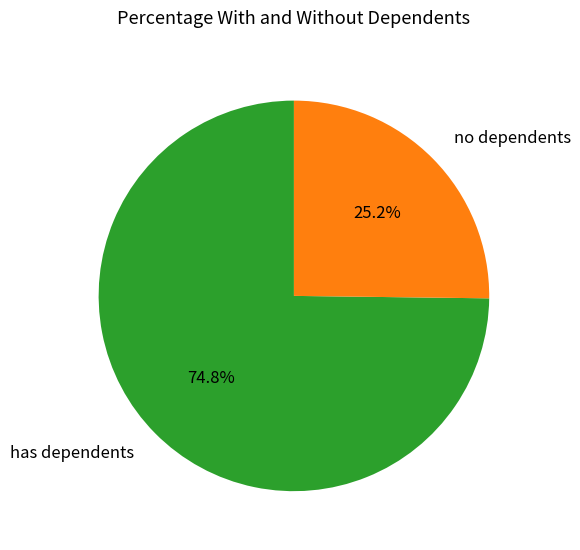

Which has a higher value, has dependents or no dependents?

has dependents